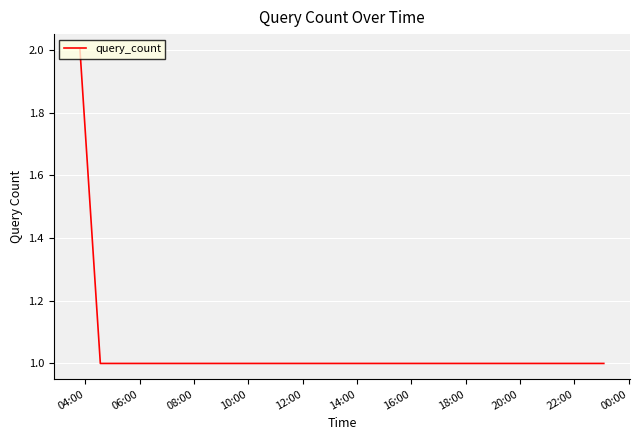

Is this an area chart (filled region under the line)?

No